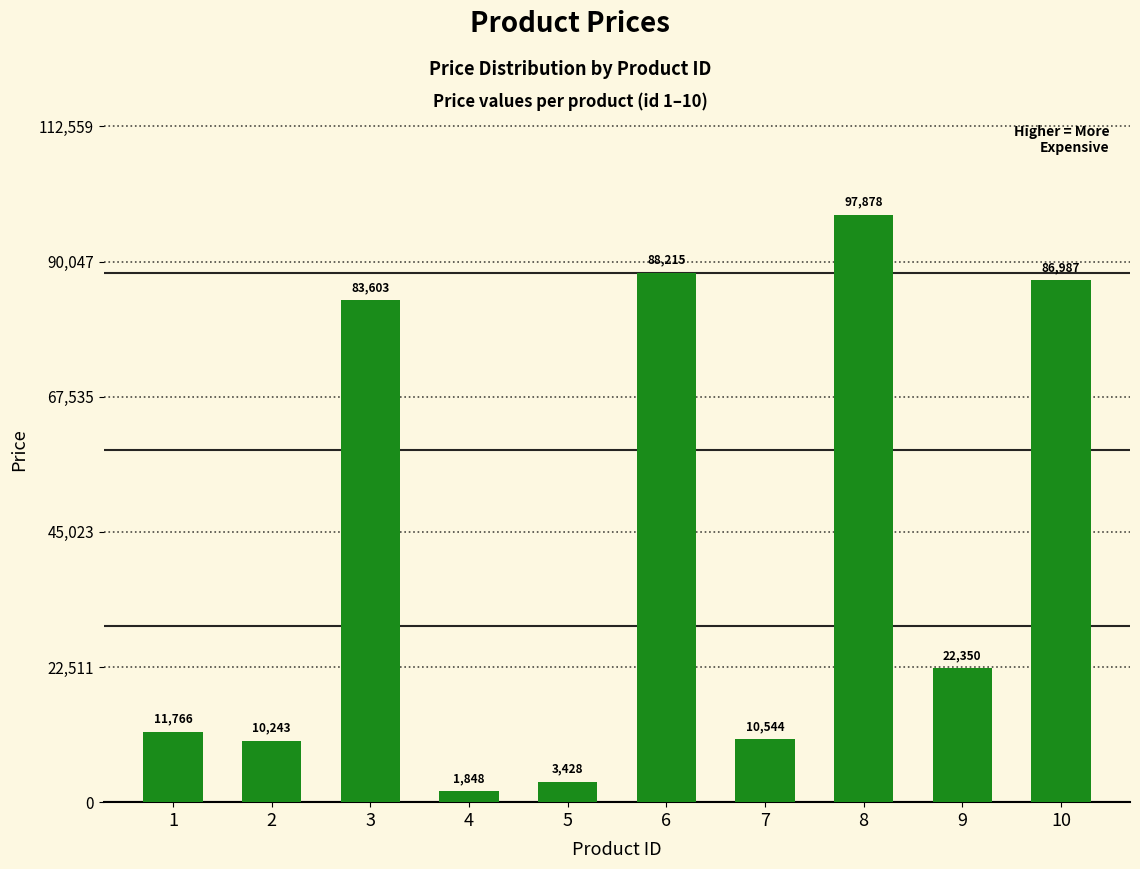

What is the approximate value at 6?

88215